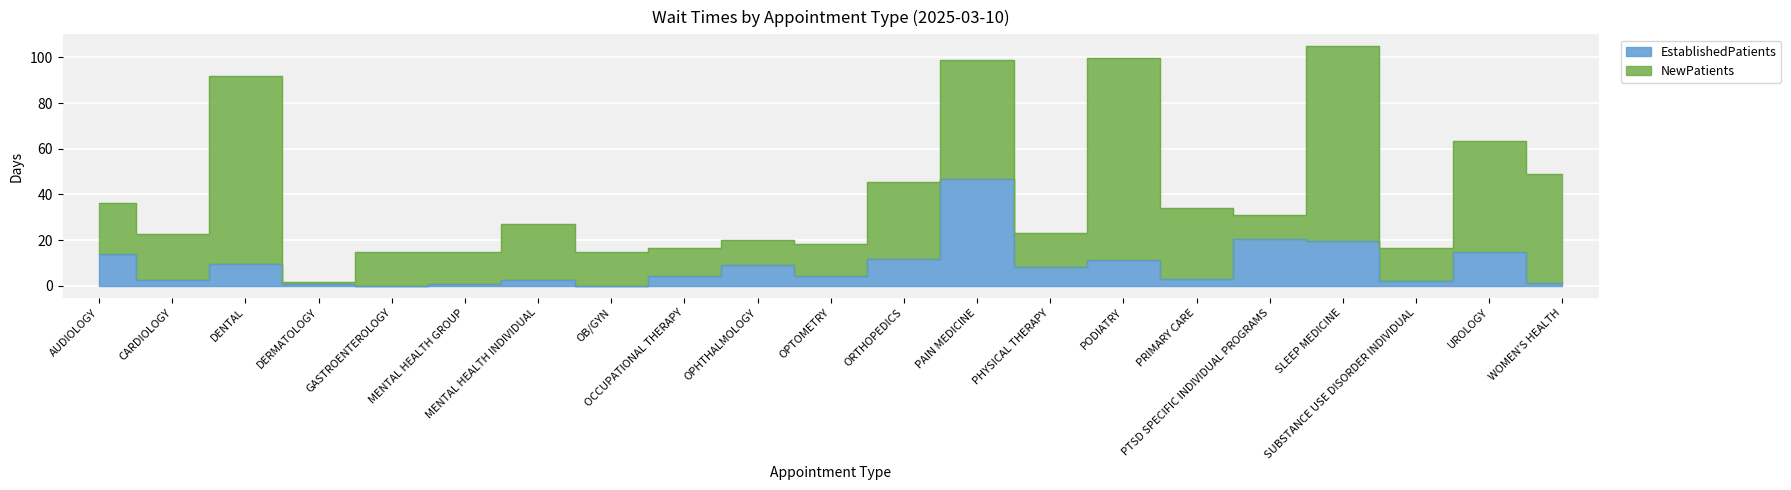

How many values are below 4?

9